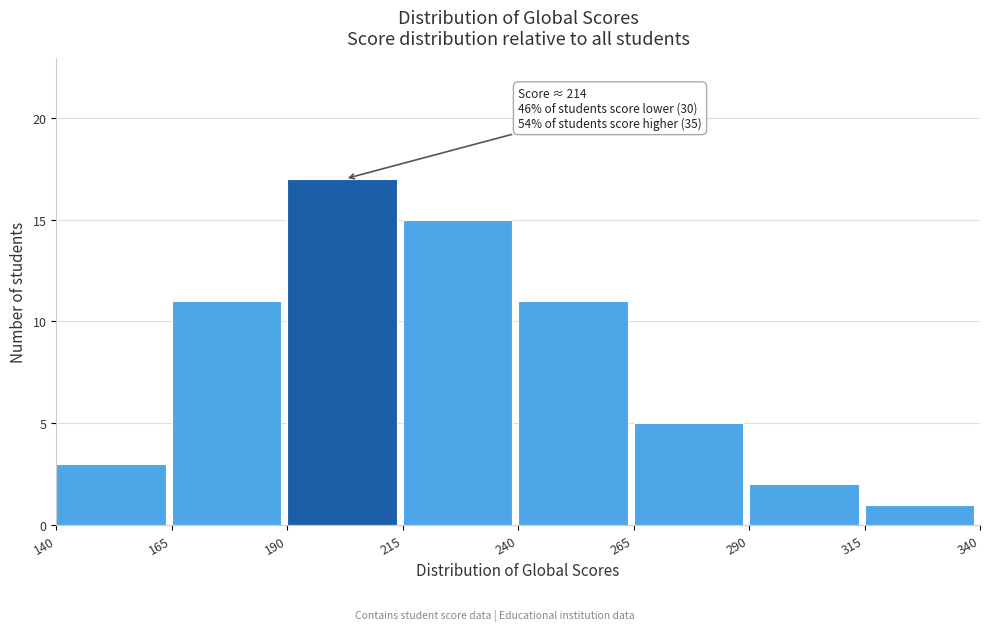

Which range on the x-axis has the tallest bar?

190 to 215